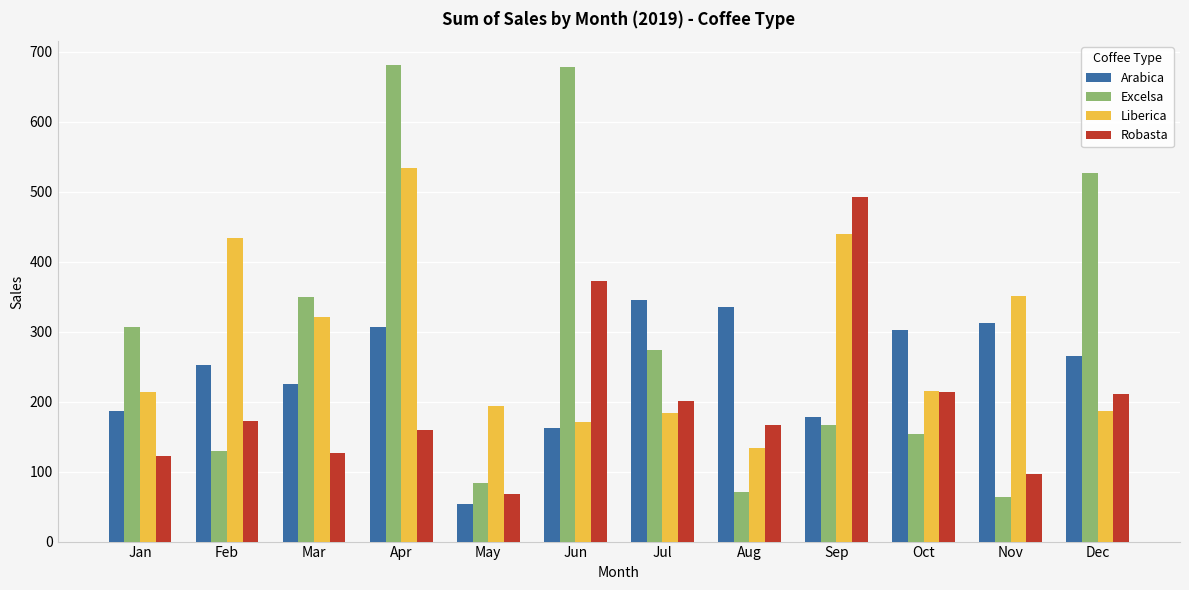

What is the value of the Arabica bar at the 10th from the left?

302.0